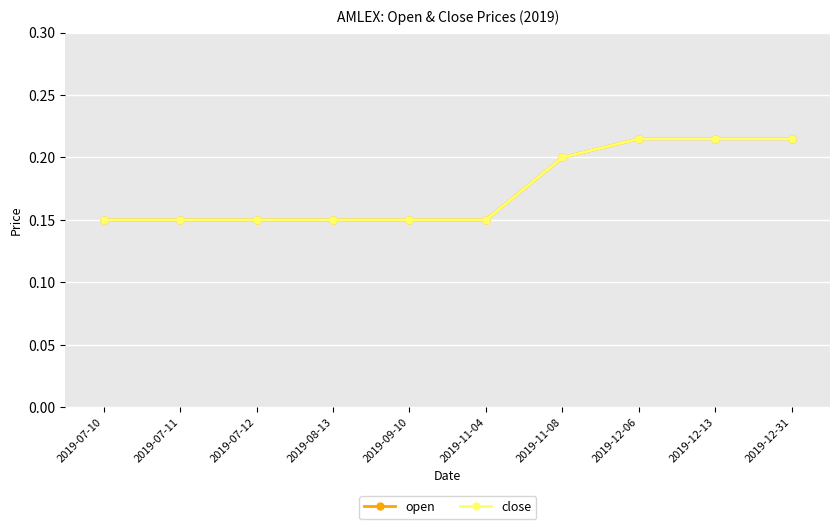

At how many categories does at least one series exceed 0?

10